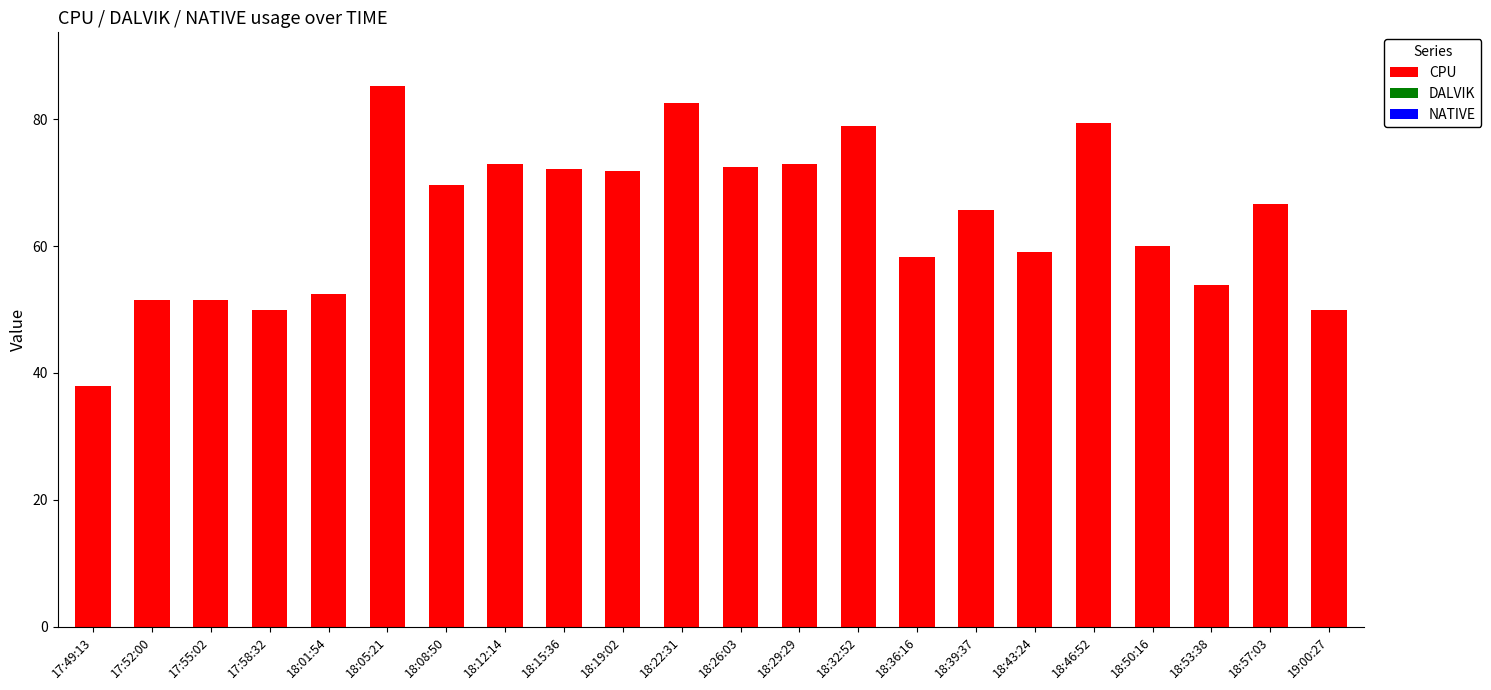

What is the approximate value at 18:43:24?

59.1